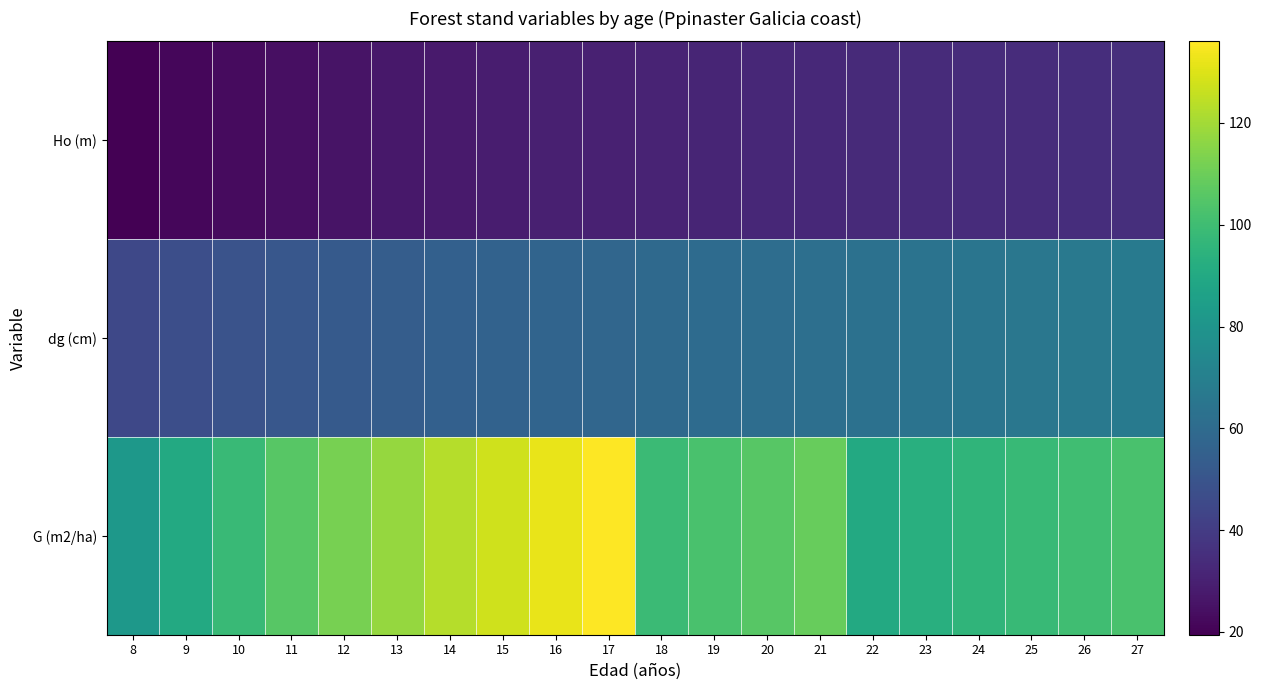

At 16, list the series in order from largest to smallest.

G (m2/ha), dg (cm), Ho (m)